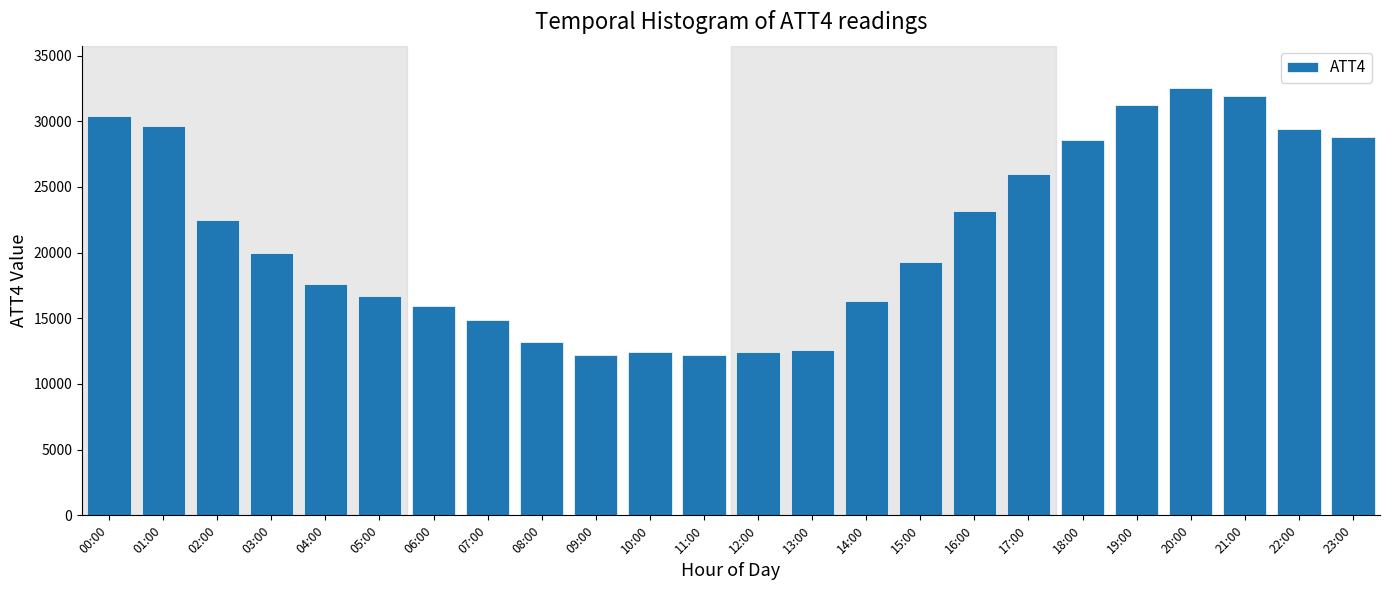

Reading left to right, extract all data points from this chart.

00:00=30400	01:00=29600	02:00=22500	03:00=20000	04:00=17600	05:00=16700	06:00=15900	07:00=14900	08:00=13200	09:00=12200	10:00=12400	11:00=12200	12:00=12400	13:00=12600	14:00=16300	15:00=19300	16:00=23200	17:00=26000	18:00=28600	19:00=31200	20:00=32500	21:00=31900	22:00=29400	23:00=28800